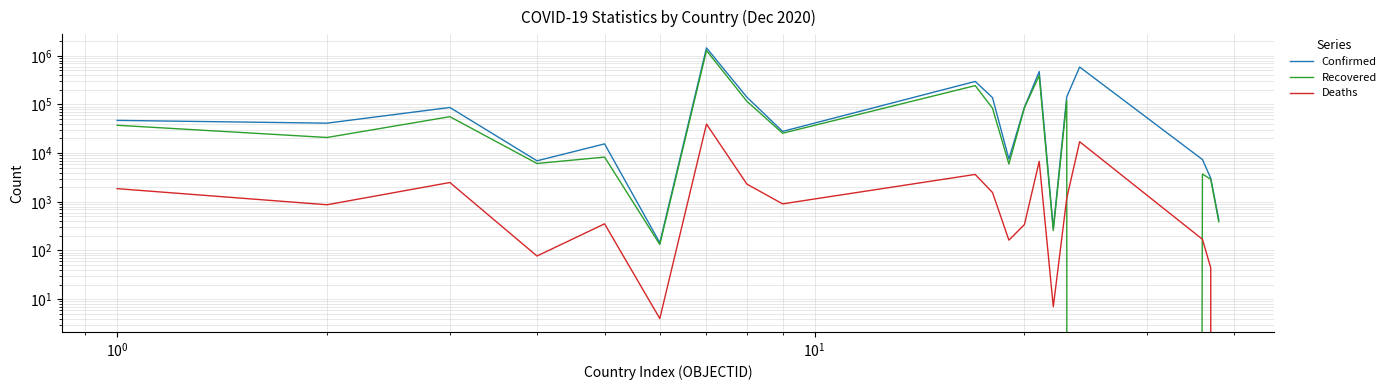

Does the chart have visible grid lines?

Yes